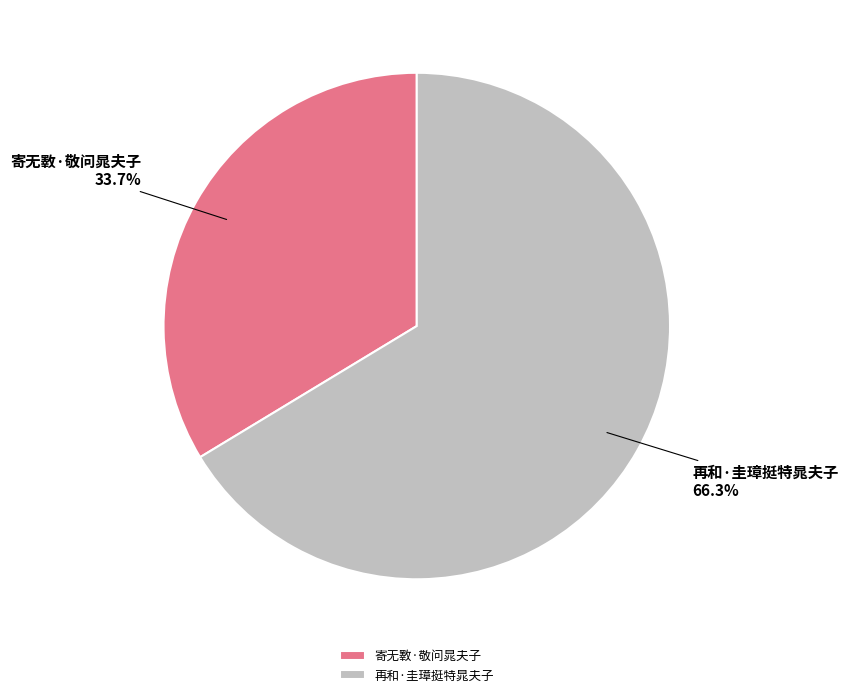

What is the smallest slice in the pie chart?

寄无斁·敬问晁夫子